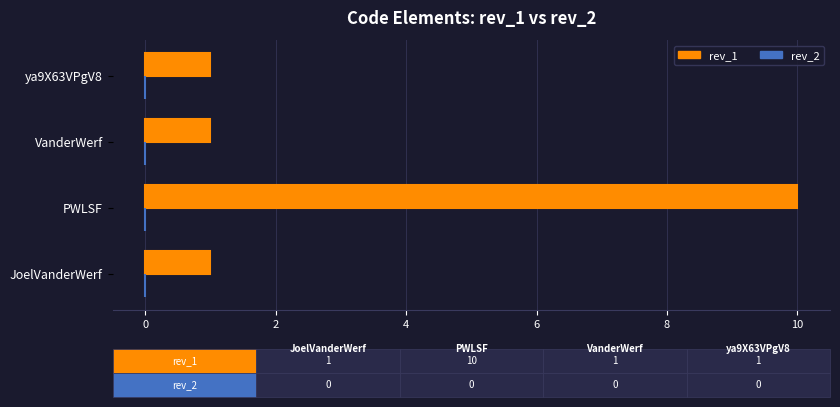

The value at JoelVanderWerf is 0. True or false?

False